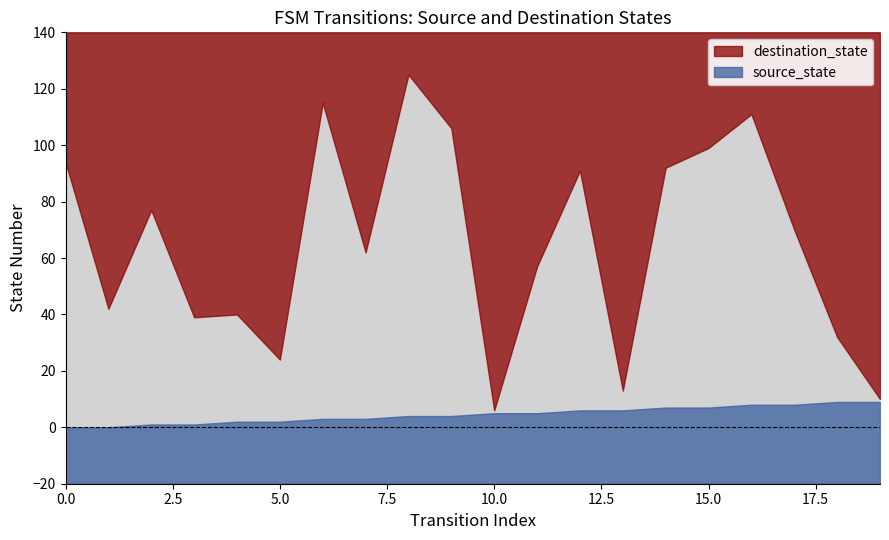

What is the difference between the destination_state values at 12 and 2?

14